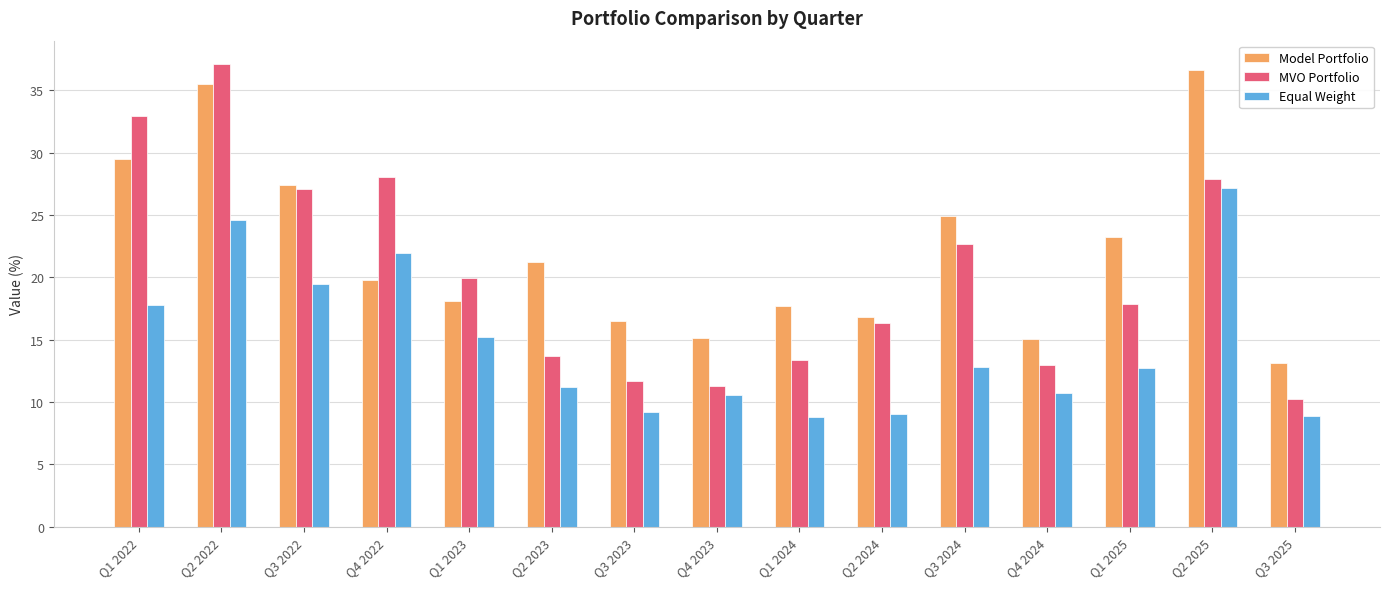

Where does the Model Portfolio series first go above 19?

Q1 2022